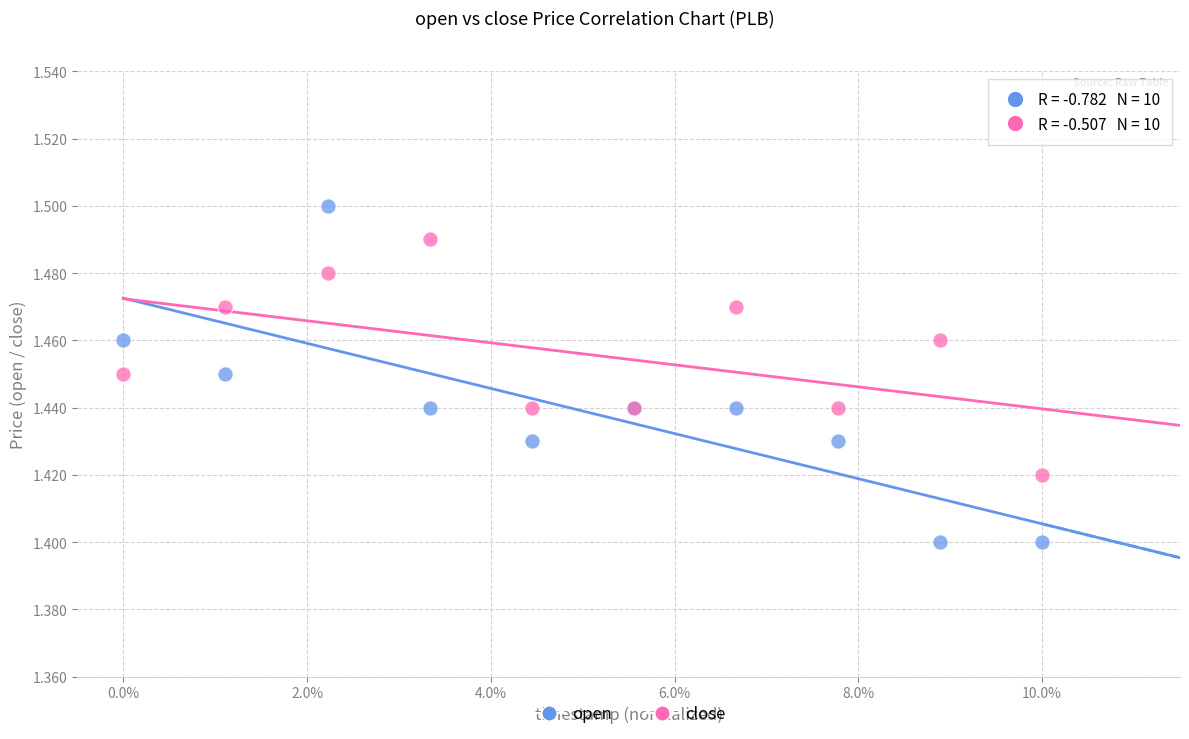

Which series has the widest spread of Y values?

open